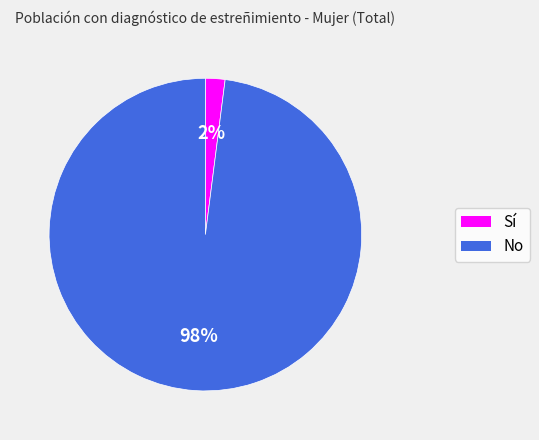

What is the smallest slice in the pie chart?

Sí